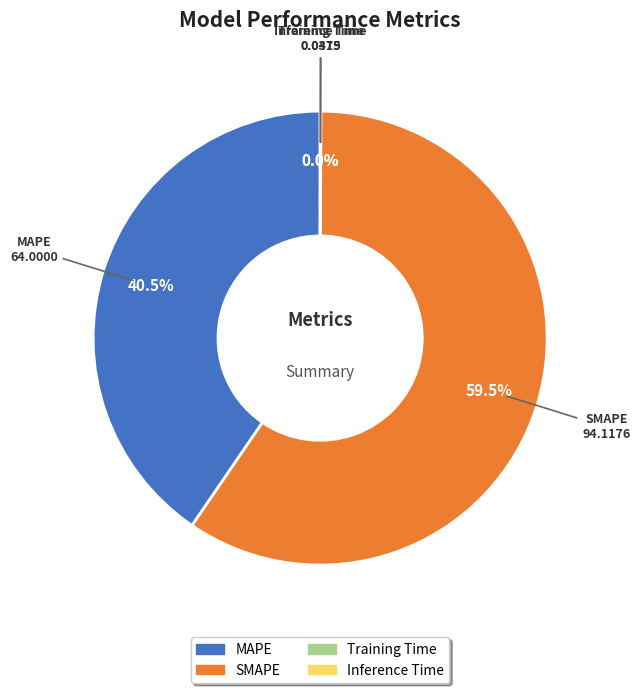

What is the majority slice?

SMAPE